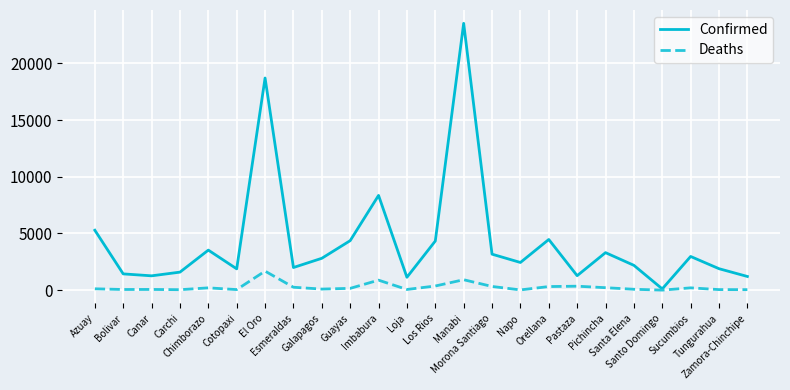

At which category does the chart reach its peak across all series?

Manabi